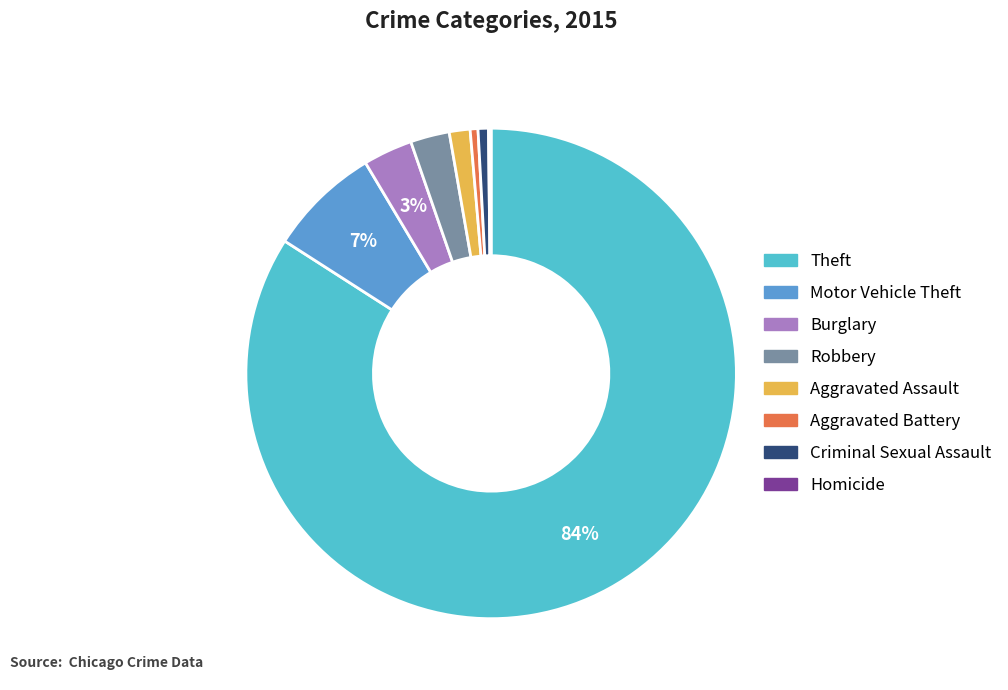

Is there a majority slice in this chart?

Yes